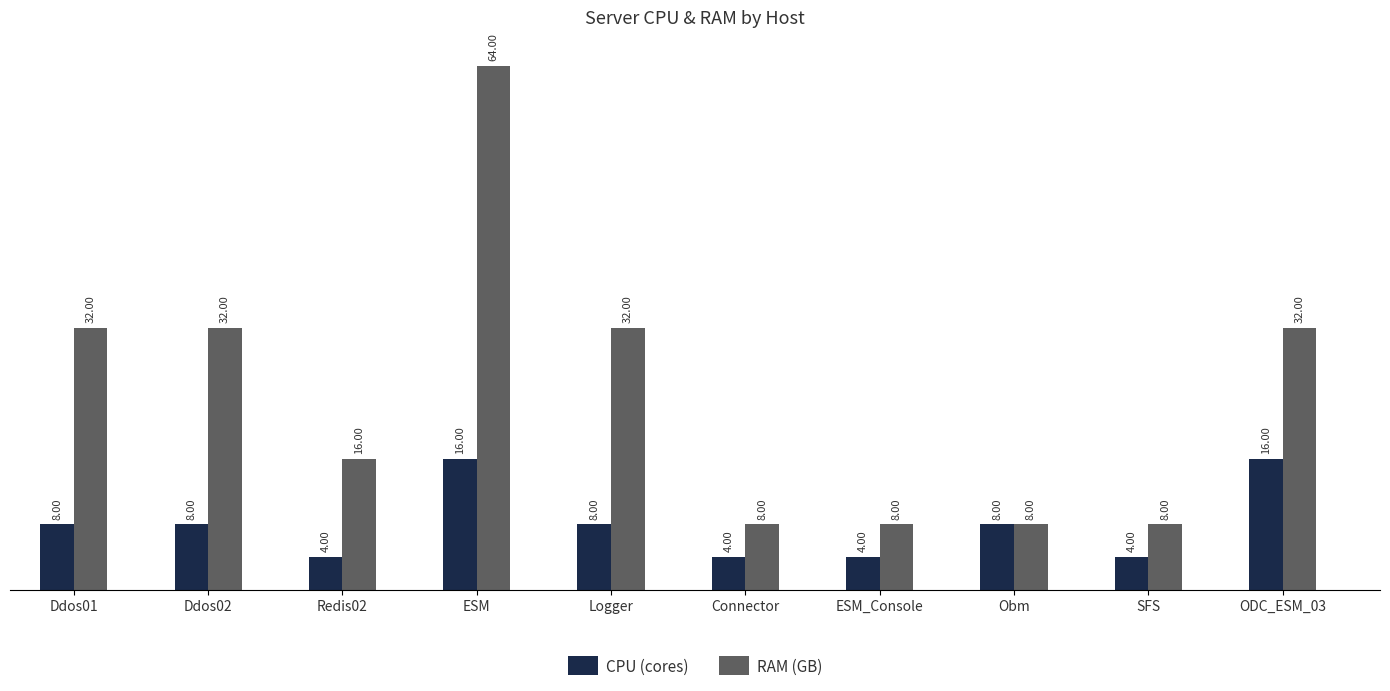

What is the label of the 3rd bar from the left?

Redis02